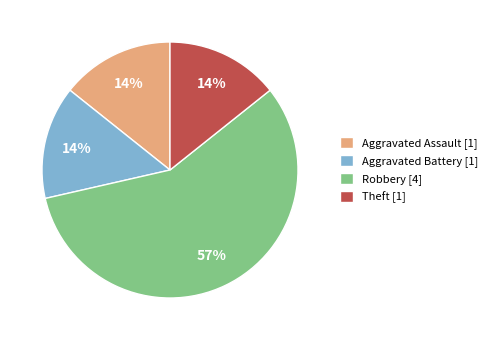

To the nearest percent, what portion does Aggravated Assault represent?

14%